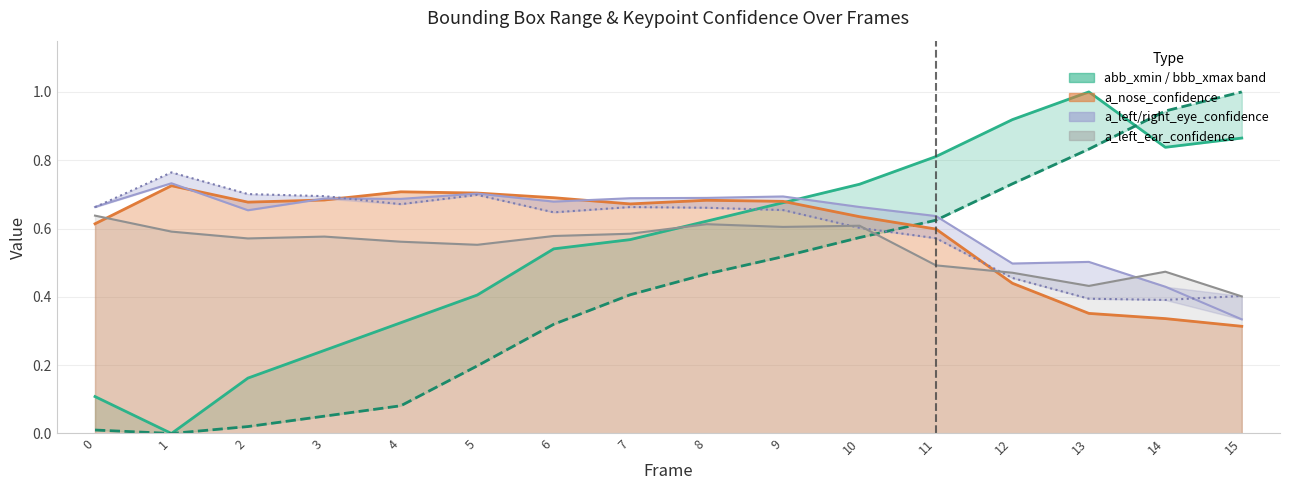

Rank the categories by abb_xmin (norm) value from lowest to highest.

1, 0, 2, 3, 4, 5, 6, 7, 8, 9, 10, 11, 14, 15, 12, 13